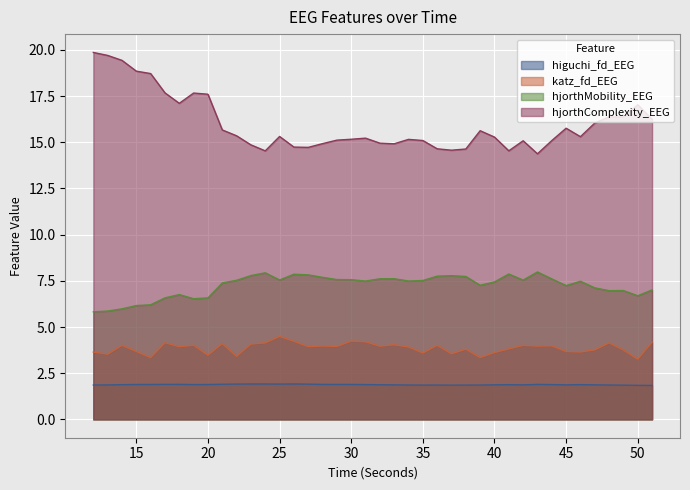

Read the katz_fd_EEG value at 25.

4.5